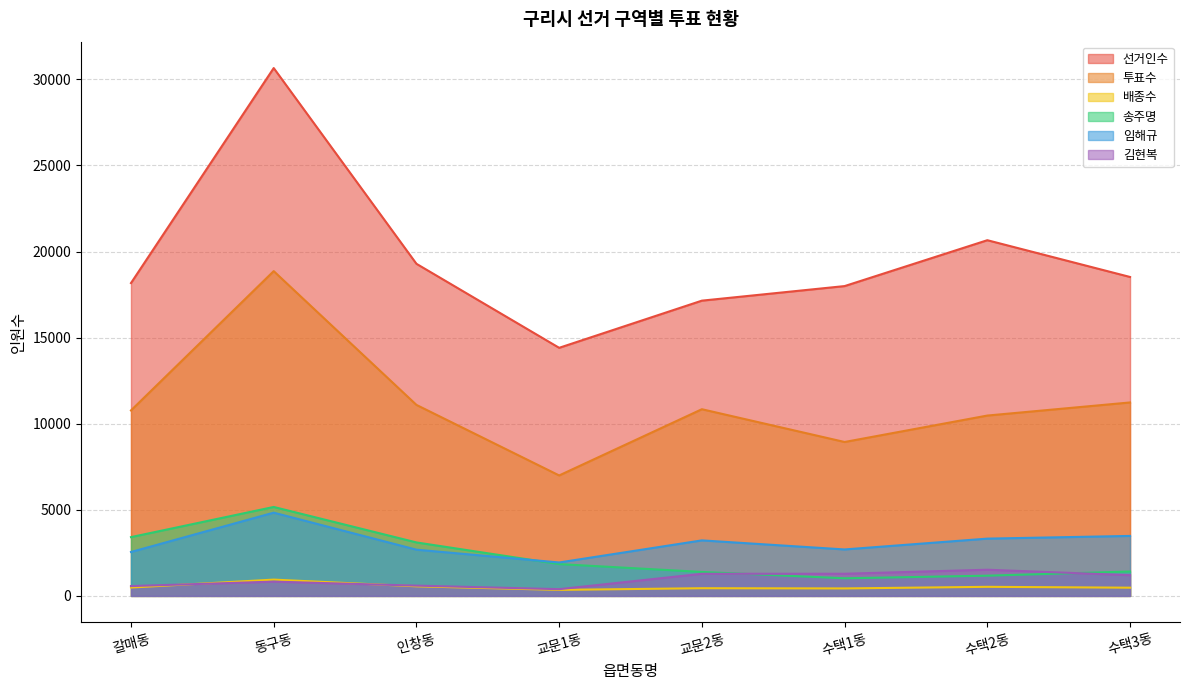

Reading left to right, transcribe all the data shown in this chart.

선거인수: 18167	30653	19286	14407	17146	17992	20656	18521
투표수: 10771	18860	11092	6995	10841	8938	10473	11234
배종수: 486	946	557	349	446	434	527	477
송주명: 3414	5165	3105	1847	1391	1023	1174	1417
임해규: 2550	4834	2685	1941	3224	2698	3326	3483
김현복: 571	828	597	391	1284	1286	1520	1204